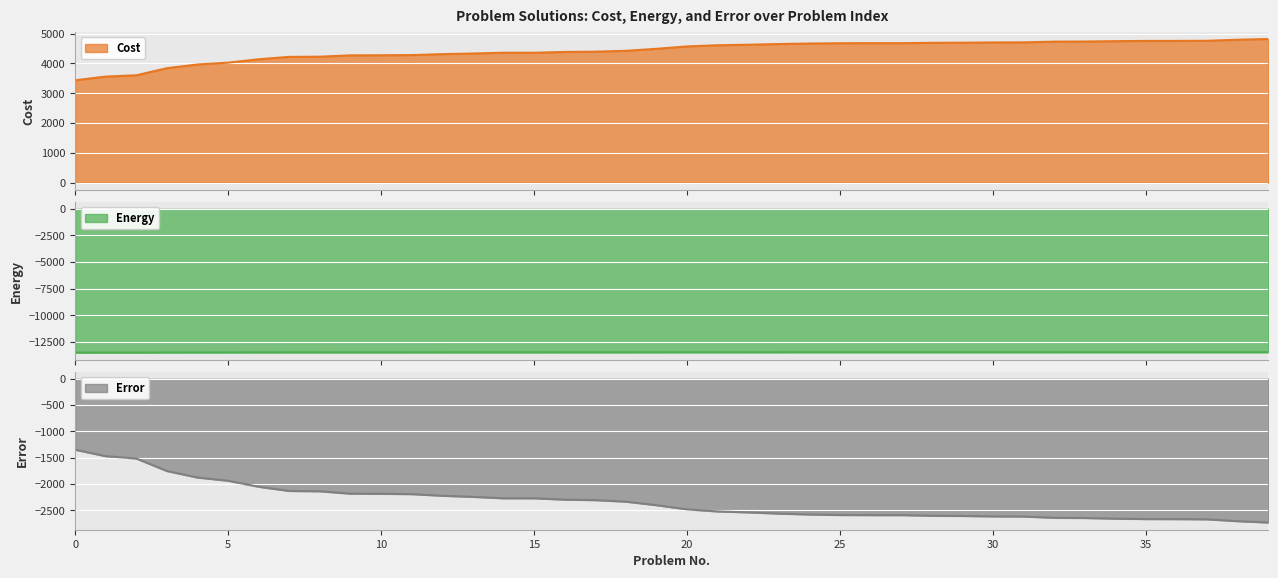

Which category has the highest value in the Cost series?

39